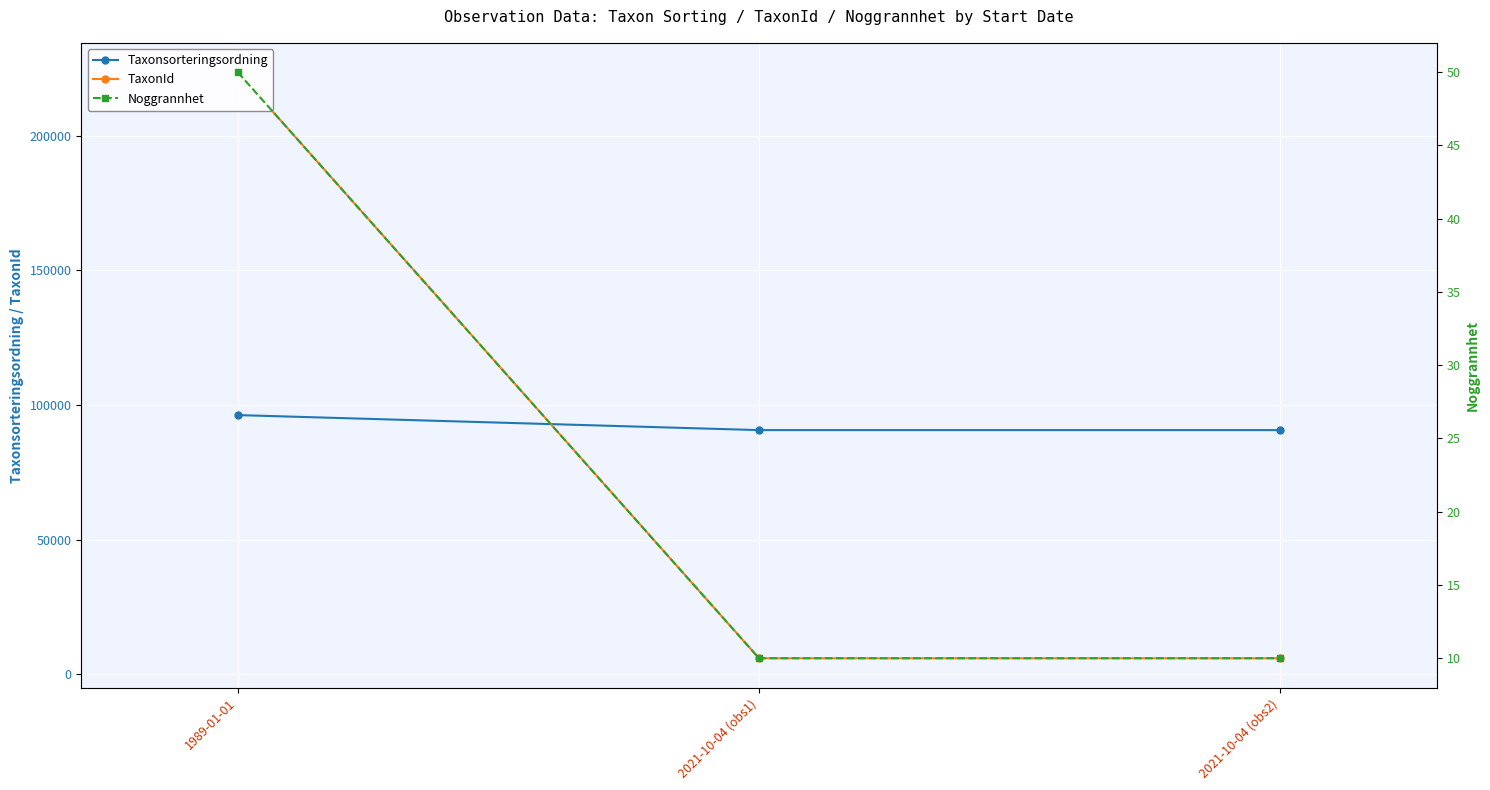

Is it true that TaxonId equals 5966 at 2021-10-04 (obs1)?

True